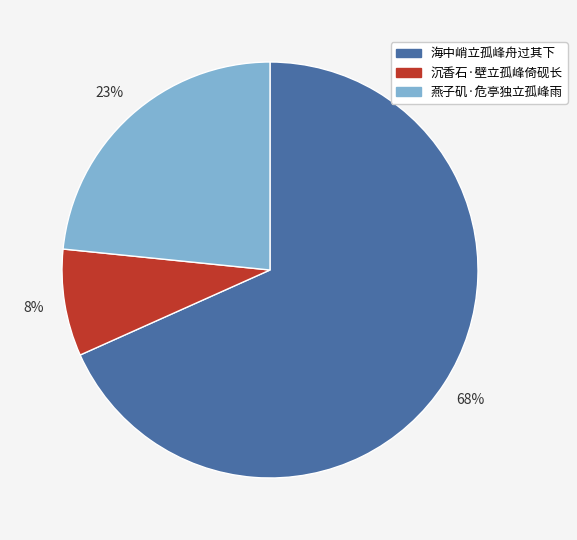

Rank the categories by value from lowest to highest.

沉香石·壁立孤峰倚砚长, 燕子矶·危亭独立孤峰雨, 海中峭立孤峰舟过其下